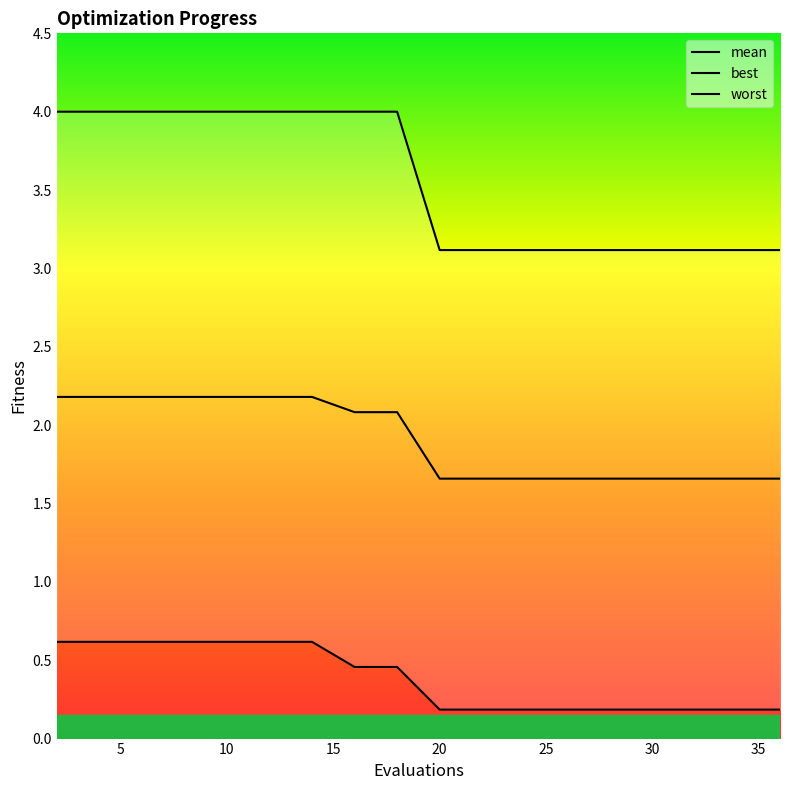

List the series in order of their overall mean, highest first.

worst, mean, best